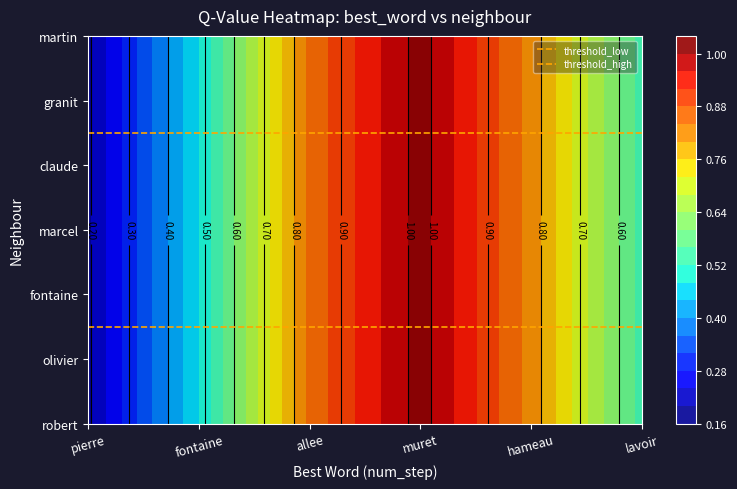

Between pierre and fontaine, which series saw the biggest shift?

threshold_low